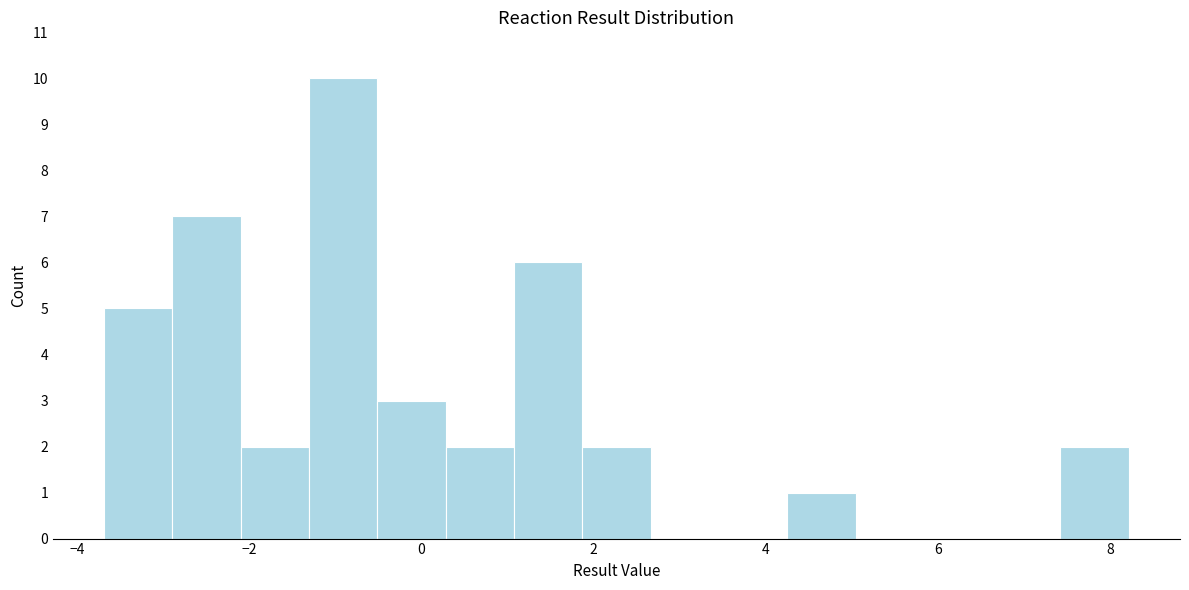

Around what value on the x-axis is the tallest bar? Give the approximate position of its centre, as read against the axis.

-1.0